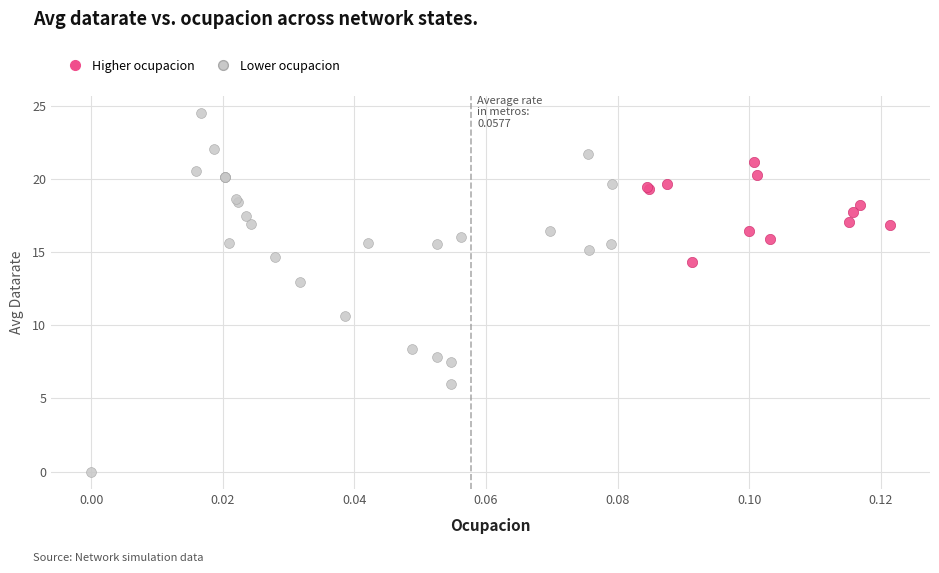

Which series reaches the minimum Y coordinate?

Lower ocupacion